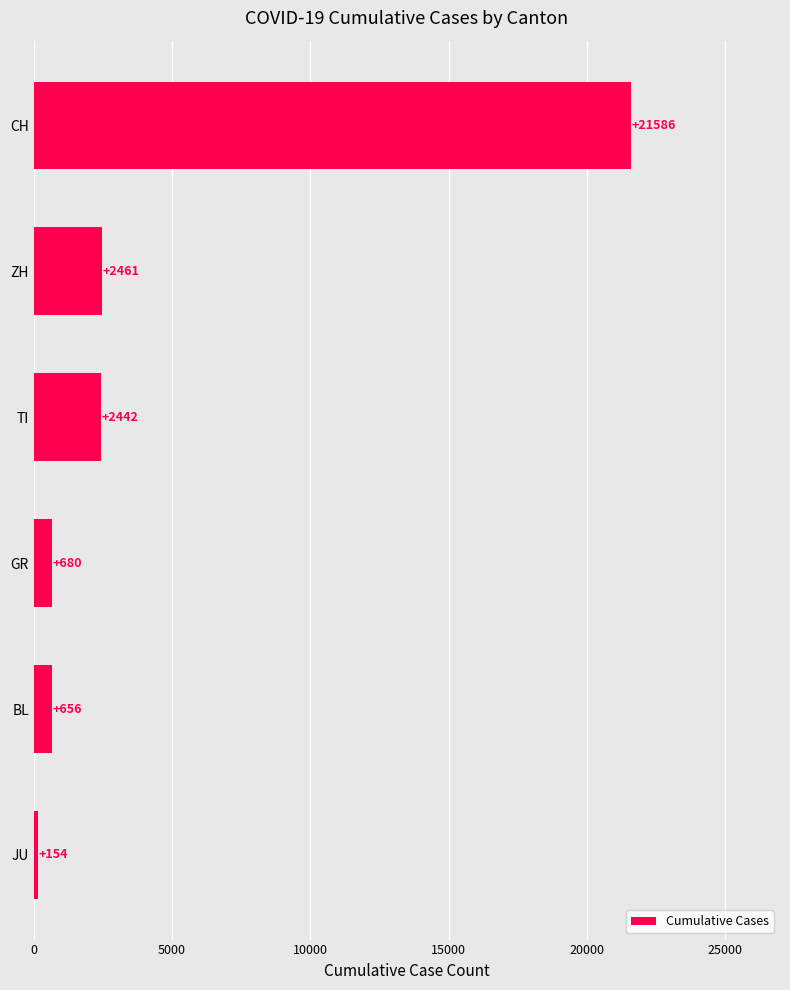

The value at GR is 680. True or false?

True